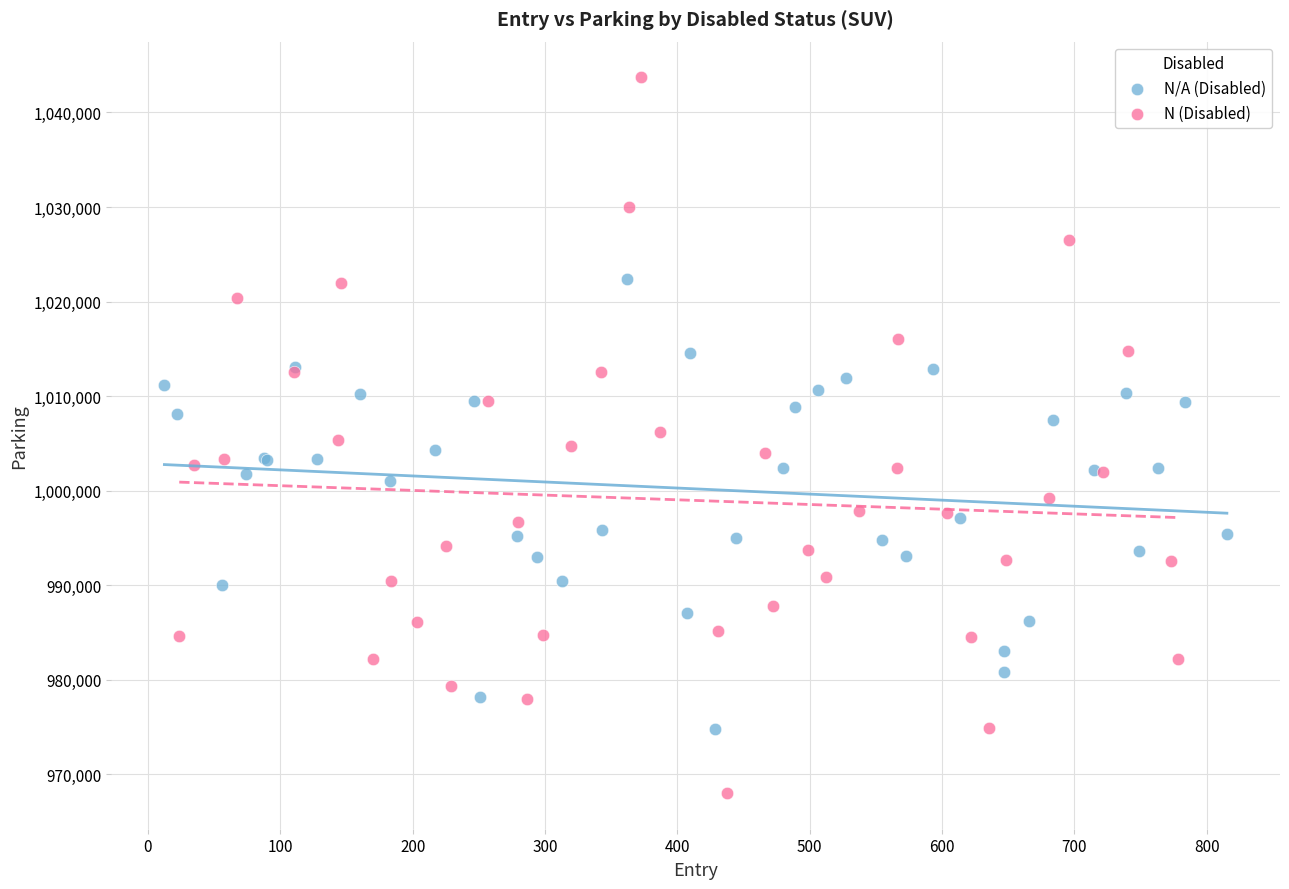

Which series reaches the maximum Y coordinate?

N (Disabled)